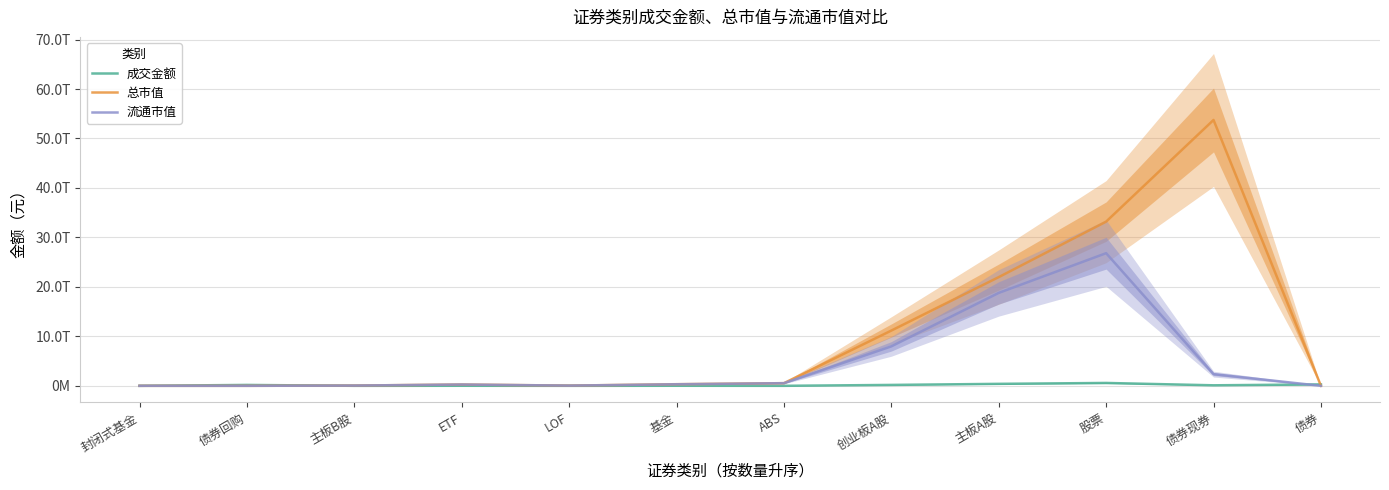

Rank the categories by 总市值 value from lowest to highest.

债券回购, 债券, 封闭式基金, LOF, 主板B股, ETF, 基金, ABS, 创业板A股, 主板A股, 股票, 债券现券